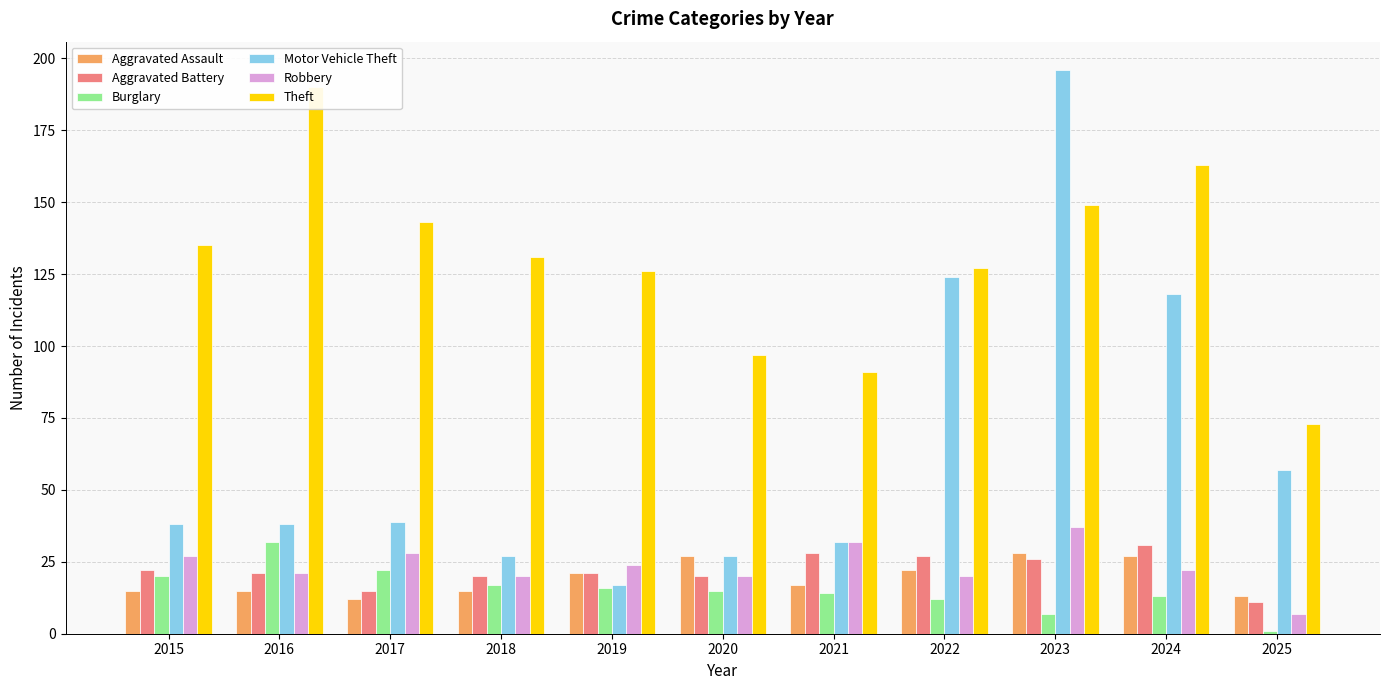

Rank the series by their maximum value, from highest to lowest.

Motor Vehicle Theft, Theft, Robbery, Burglary, Aggravated Battery, Aggravated Assault